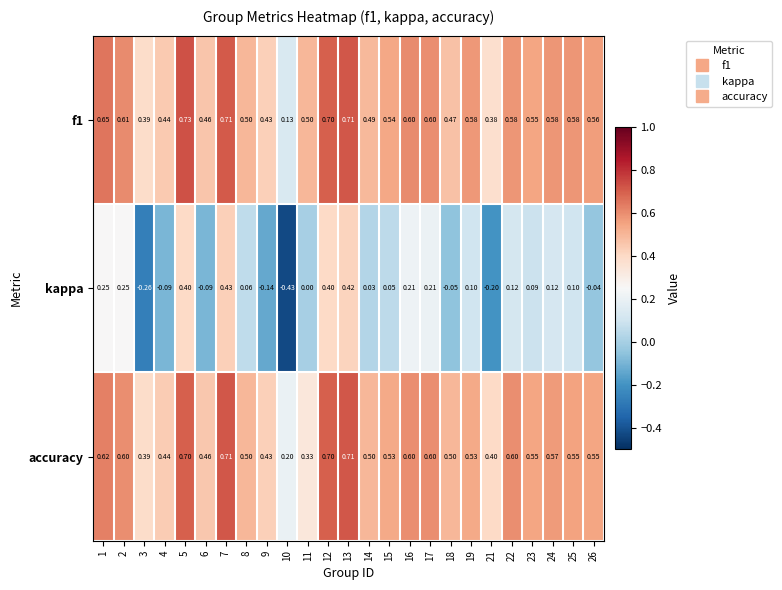

How many series are shown in this chart?

3